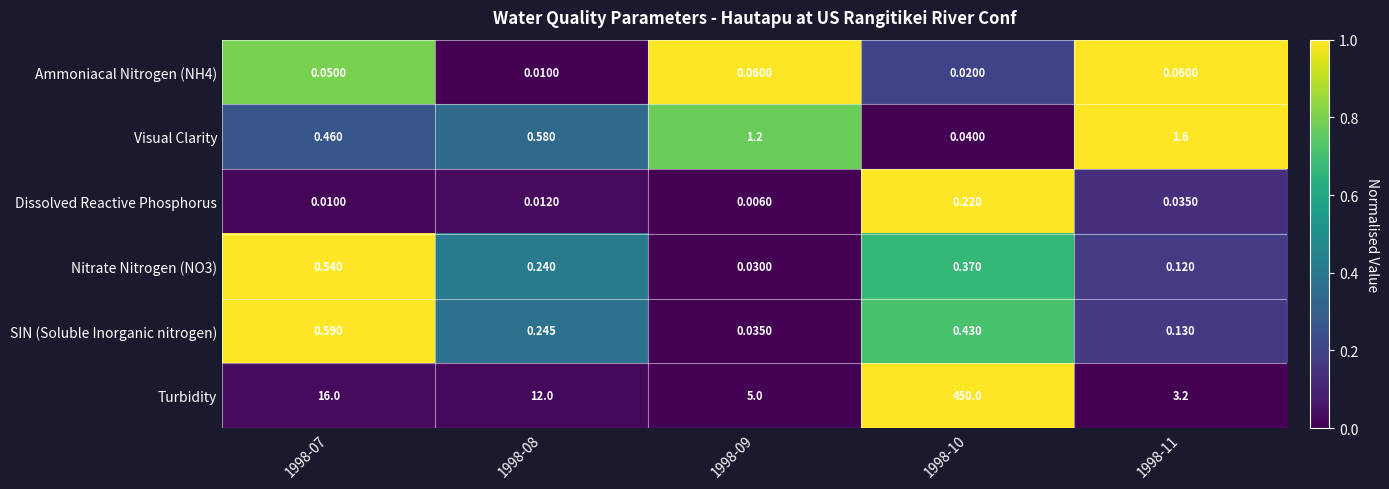

Which series changed the most between 1998-08 and 1998-09?

Turbidity